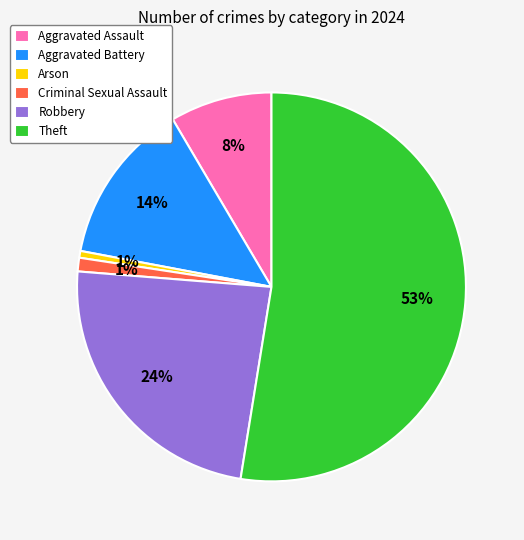

Between Criminal Sexual Assault and Theft, which is larger?

Theft